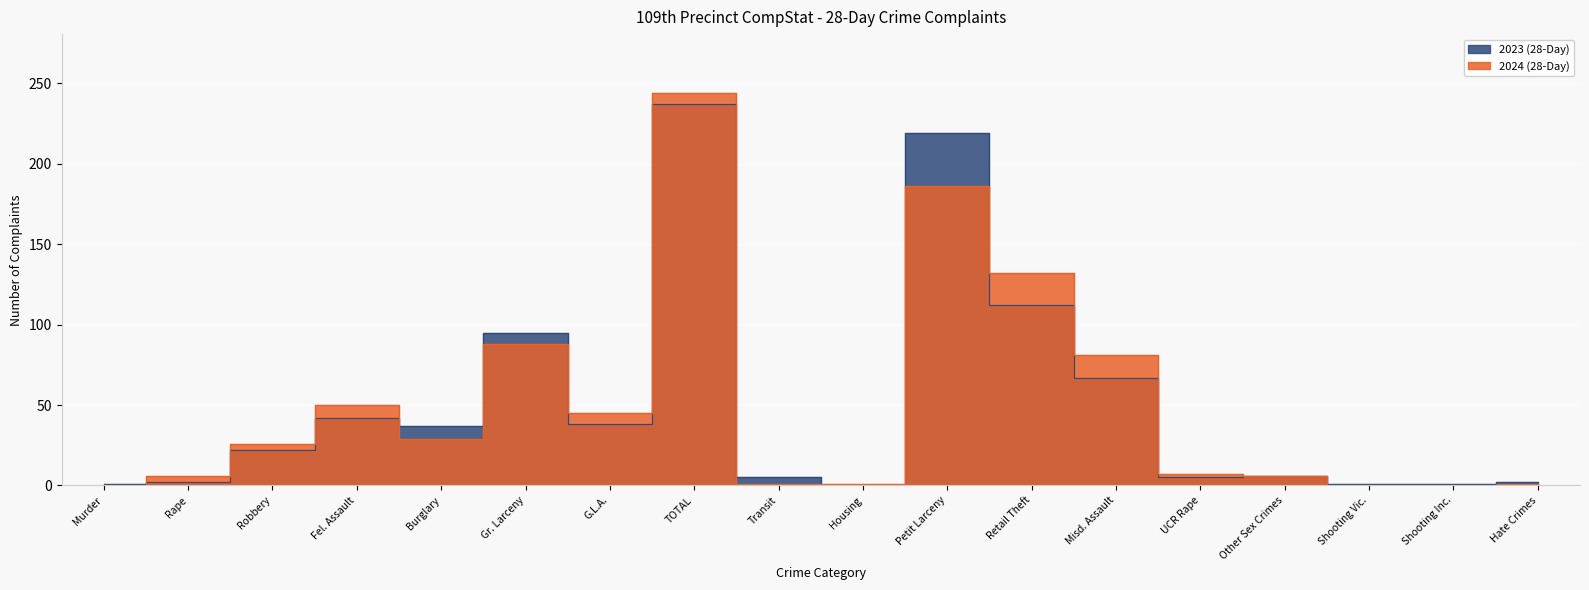

How many positive values does the 2024 (28-Day) series have?

15